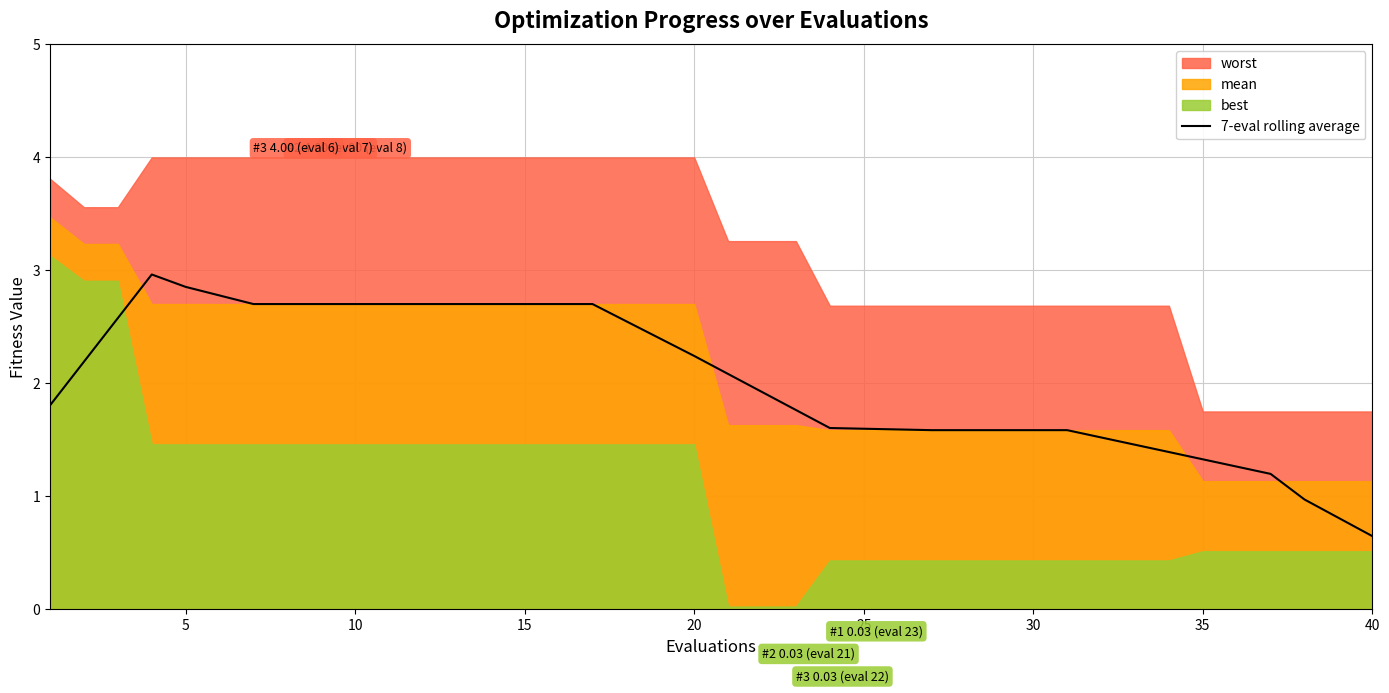

The 7-eval rolling average series shows 3.6 at 10. True or false?

False